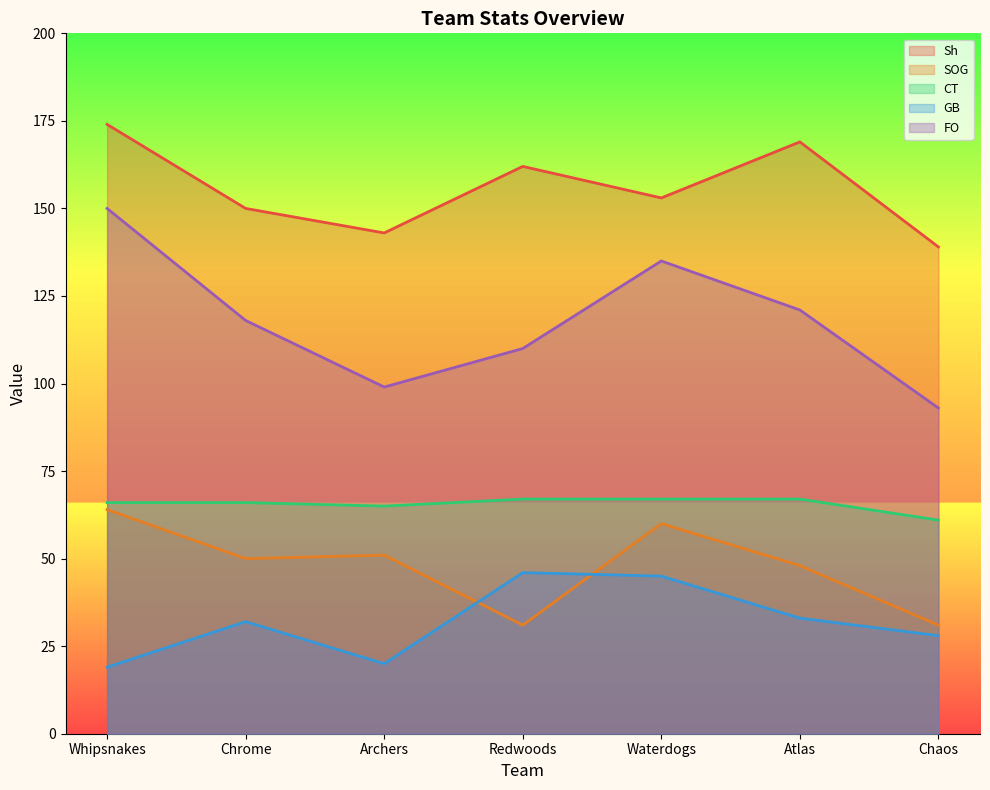

What is the spread (max minus min) of values at Chrome?

118